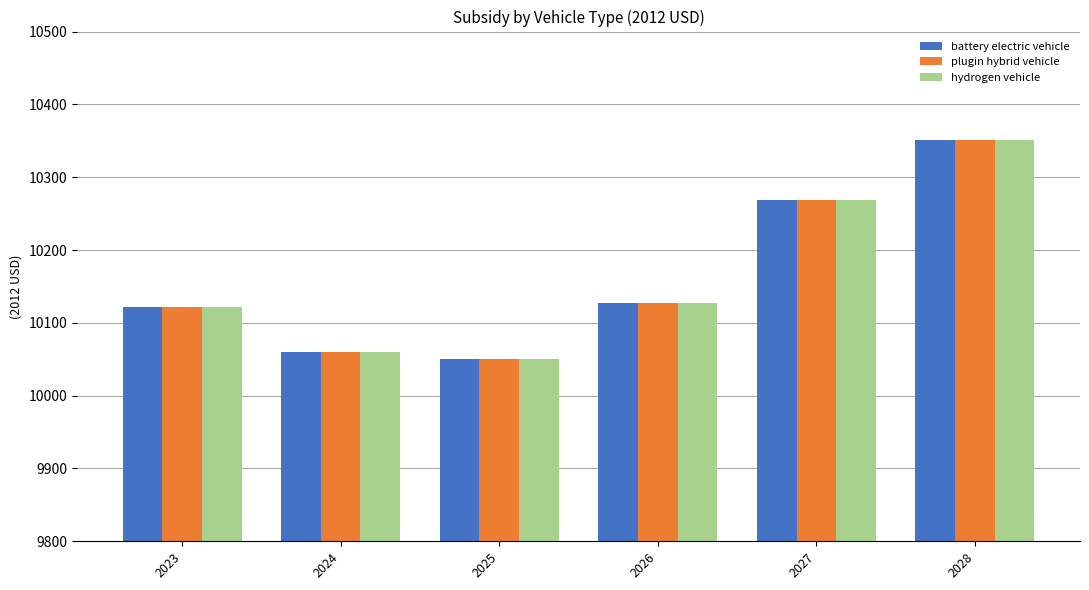

Which label corresponds to the smallest value in the chart?

2025